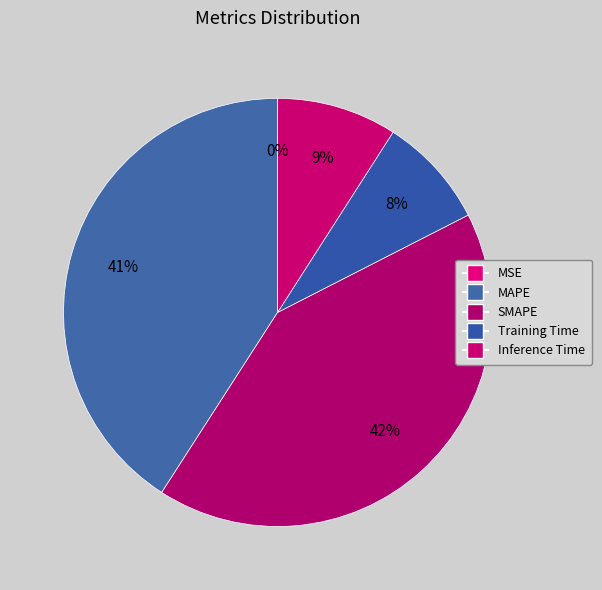

To the nearest percent, what percentage of the pie is MAPE?

41%